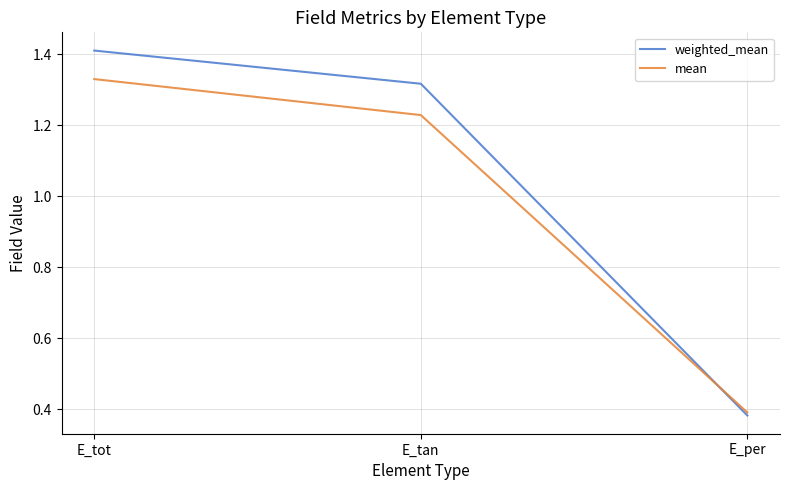

How many series are shown in this chart?

2